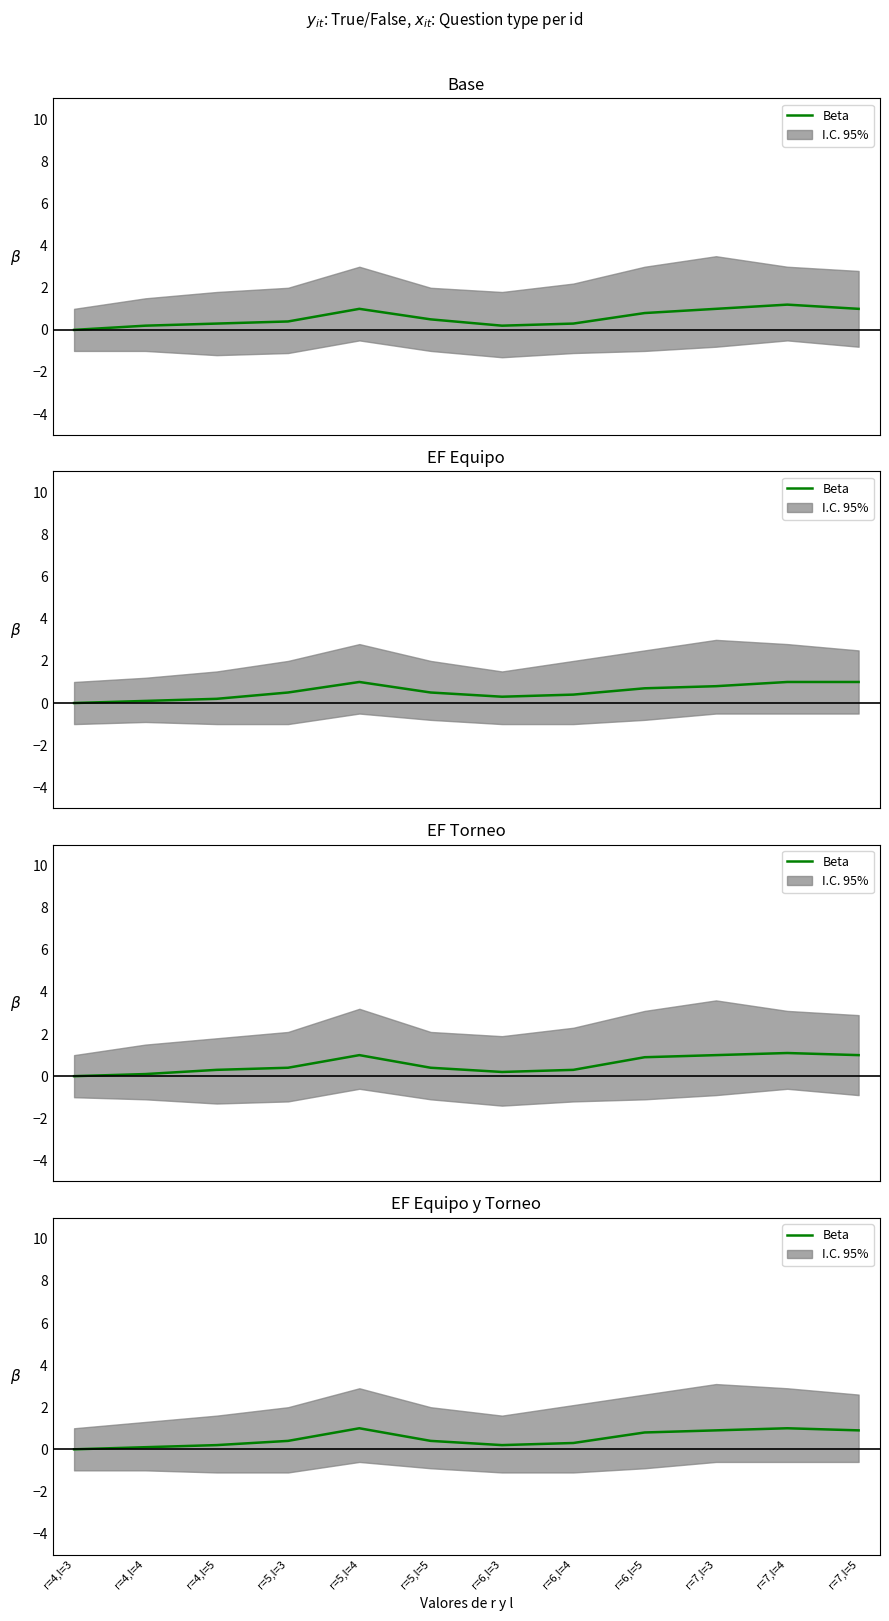

Reading left to right, extract all data points from this chart.

r=4,l=3=0.0	r=4,l=4=0.1	r=4,l=5=0.2	r=5,l=3=0.4	r=5,l=4=1.0	r=5,l=5=0.4	r=6,l=3=0.2	r=6,l=4=0.3	r=6,l=5=0.8	r=7,l=3=0.9	r=7,l=4=1.0	r=7,l=5=0.9